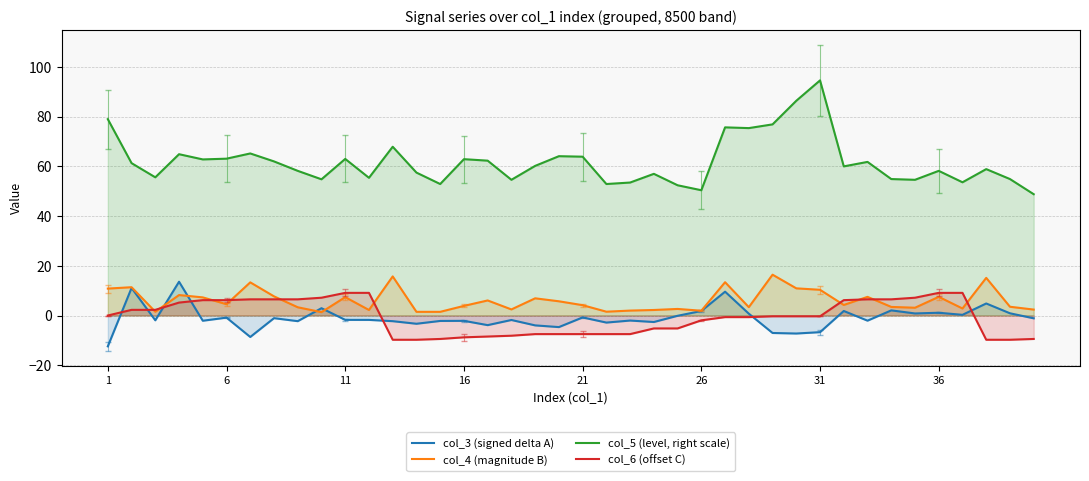

Read the col_3 (signed delta A) value at 39.

-1.1